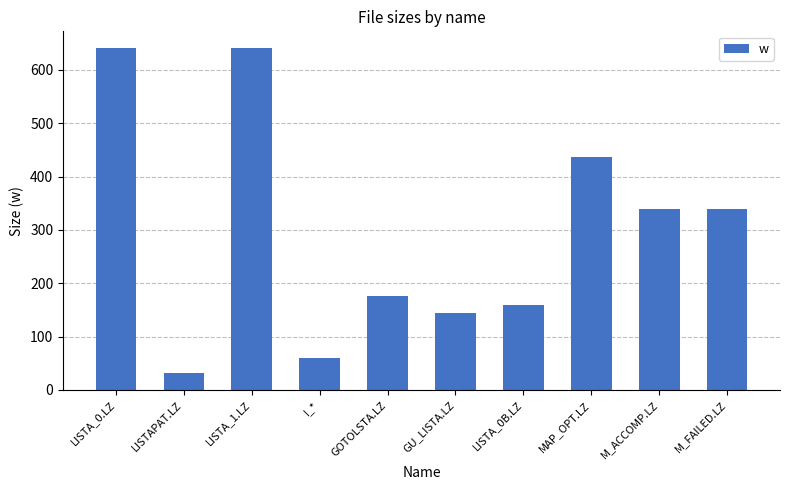

Reading right to left, extract all data points from this chart.

M_FAILED.LZ=340	M_ACCOMP.LZ=340	MAP_OPT.LZ=436	LISTA_0B.LZ=160	GU_LISTA.LZ=145	GOTOLSTA.LZ=176	I_*=60	LISTA_1.LZ=640	LISTAPAT.LZ=32	LISTA_0.LZ=640